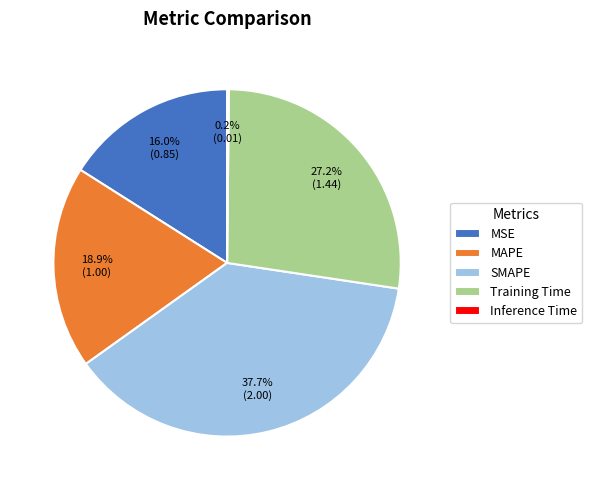

Is it true that MAPE is 19% of the pie?

True